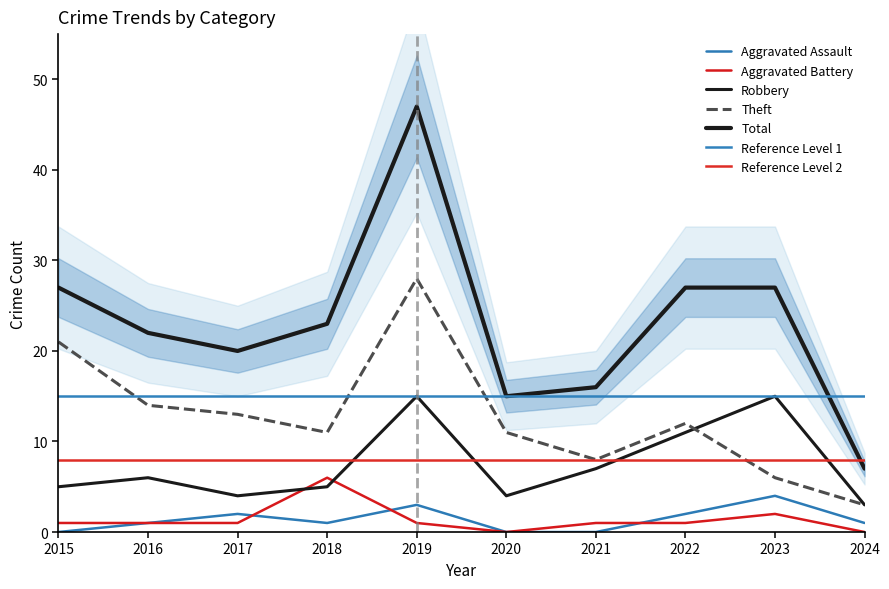

What is the sum of the Aggravated Assault values at 2024 and 2019?

4